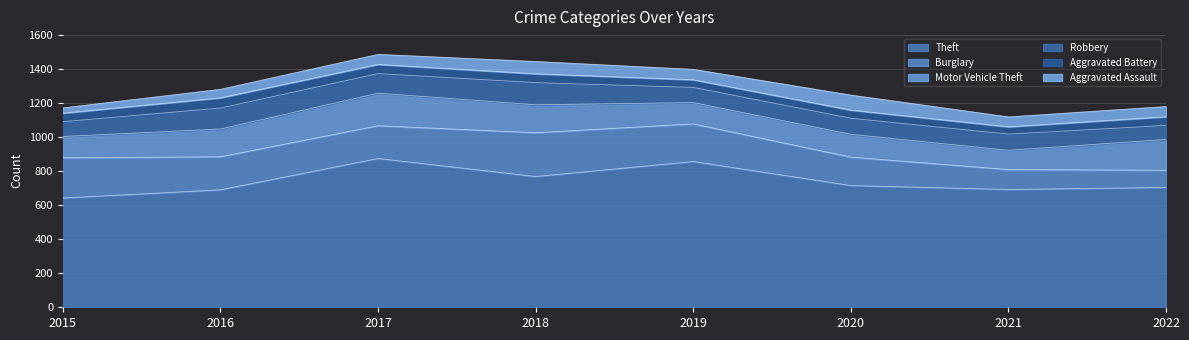

True or false: Aggravated Battery and Burglary intersect in this chart.

False